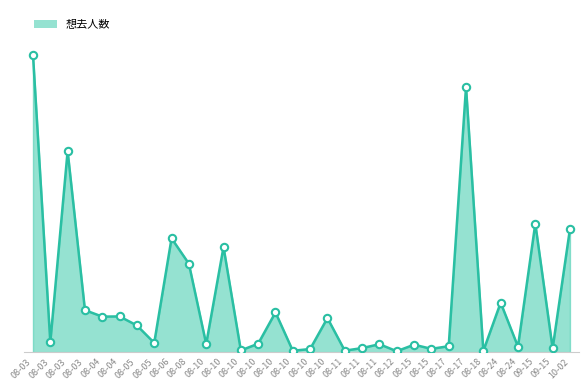

What is the change in value from 08-03 to 09-15?

-3147